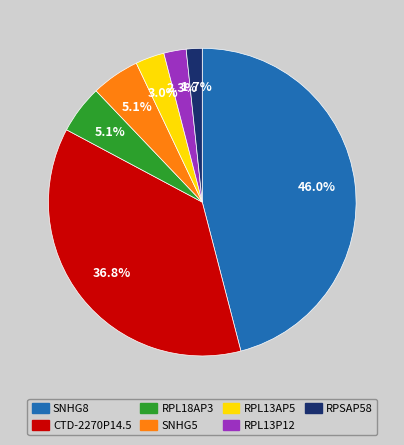

What is the largest slice in the pie chart?

SNHG8